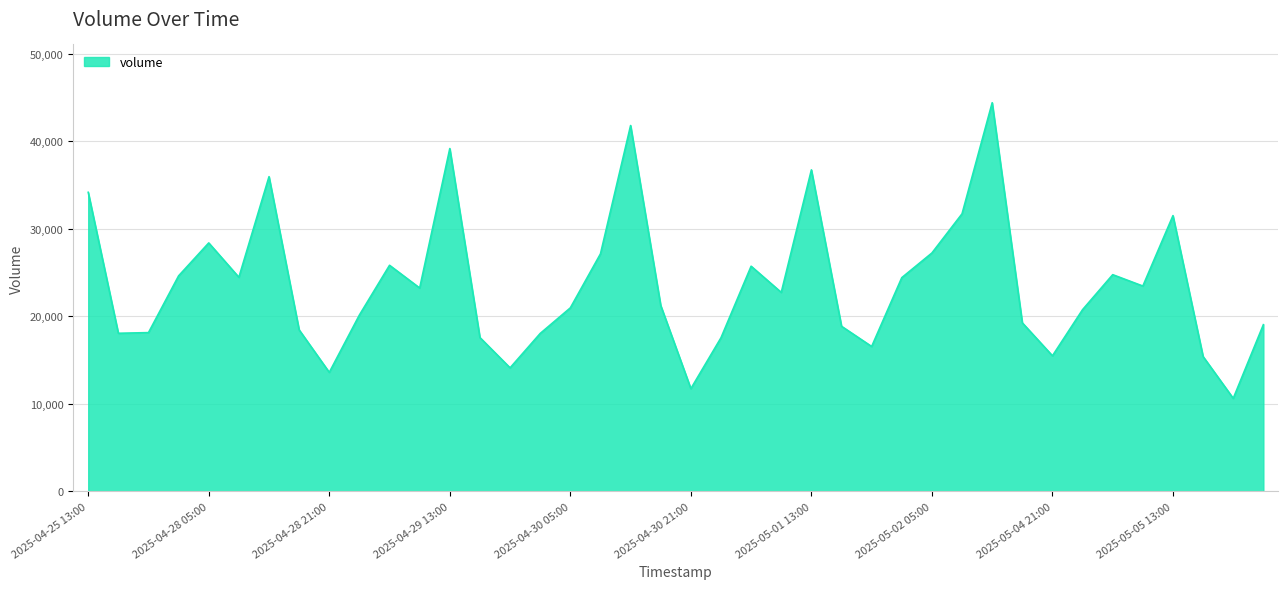

What is the smallest value displayed?

10618